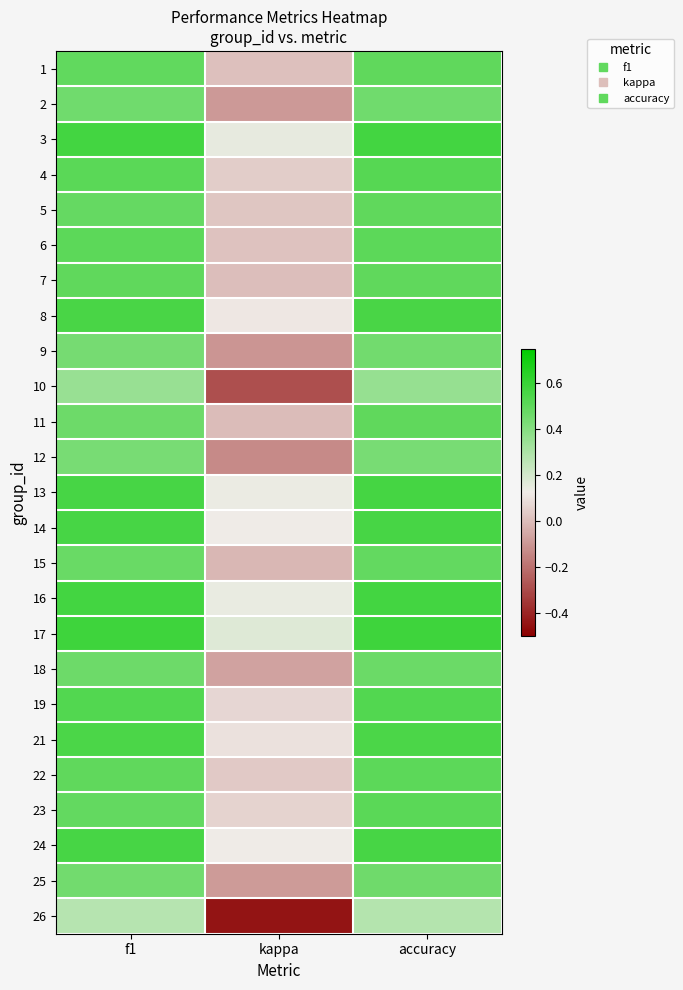

Which category has the highest value across all series?

accuracy